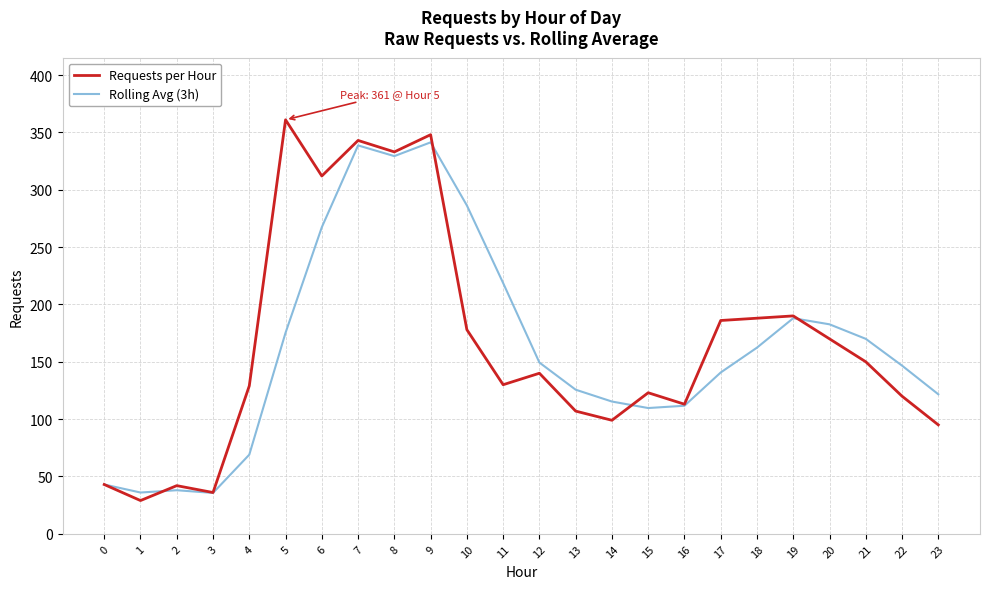

Is the value of Rolling Avg (3h) at 21 greater than the value of Requests per Hour at 5?

No